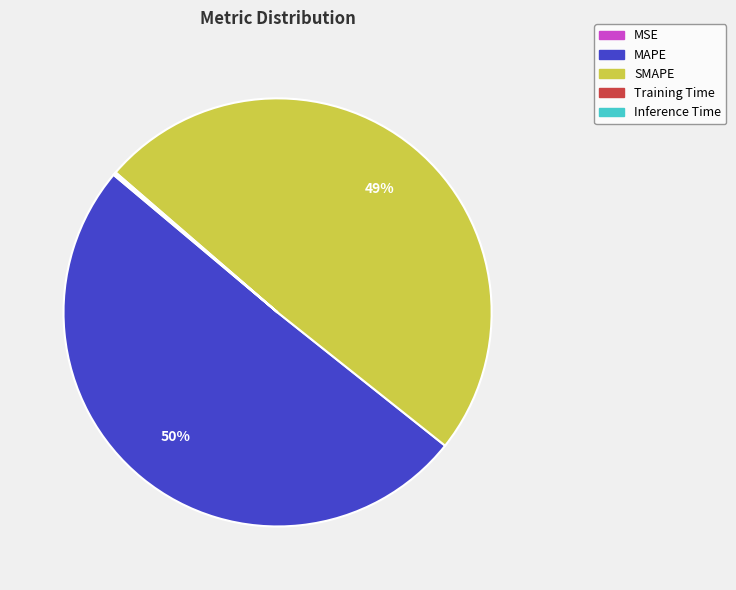

To the nearest percent, what is the average slice percentage?

20%